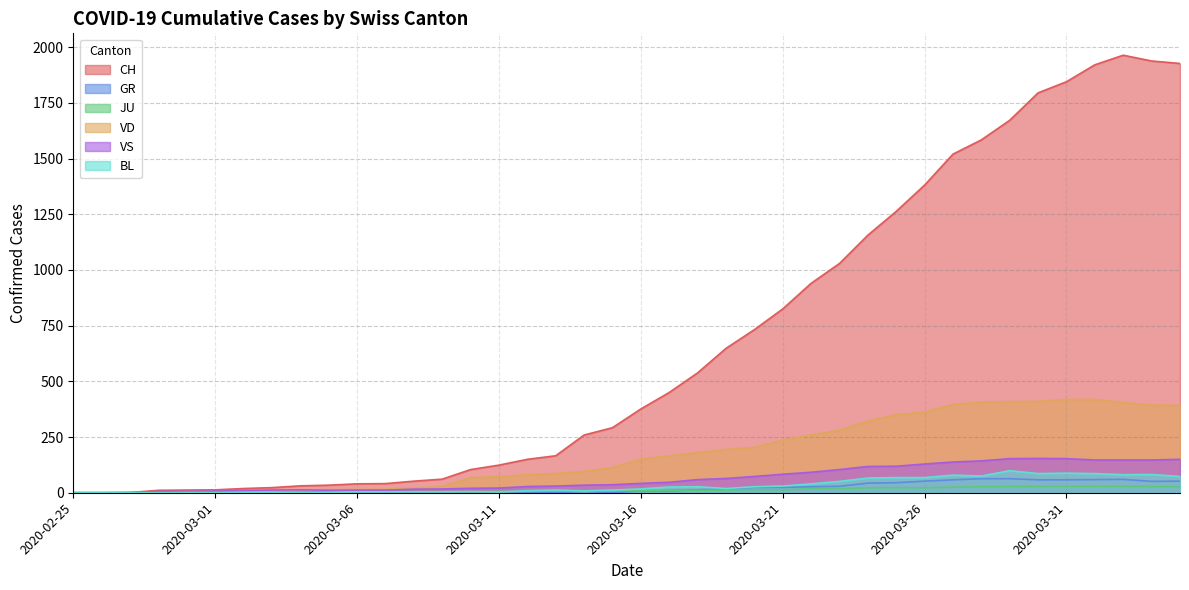

Reading right to left, list all the values displayed in this chart.

CH: 1927	1938	1964	1921	1845	1795	1672	1584	1520	1381	1263	1156	1029	940	825	732	648	538	450	376	292	259	166	150	124	104	61	52	41	40	34	31	23	19	13	12	11	1	0	0
GR: 52	51	60	59	58	58	63	63	58	52	45	43	29	27	24	24	18	13	9	9	0	6	0	0	0	0	0	0	0	0	0	0	0	0	0	0	0	0	0	0
JU: 27	28	29	29	29	28	28	27	25	22	23	22	18	18	13	14	12	11	11	9	9	8	8	6	6	5	5	5	5	5	2	1	1	1	1	1	1	1	0	0
VD: 392	394	405	419	419	410	409	407	396	363	350	322	281	259	236	204	194	180	165	151	113	95	86	81	72	68	29	22	16	15	14	11	8	6	4	4	4	0	0	0
VS: 150	147	147	147	153	154	153	143	138	129	119	118	104	92	83	73	64	59	47	42	36	34	30	28	21	20	17	16	12	12	11	13	12	10	7	6	6	0	0	0
BL: 73	82	81	86	88	86	99	75	79	68	68	66	51	40	30	27	19	27	26	17	12	8	12	9	3	5	4	4	4	4	1	1	1	1	1	1	0	0	0	0